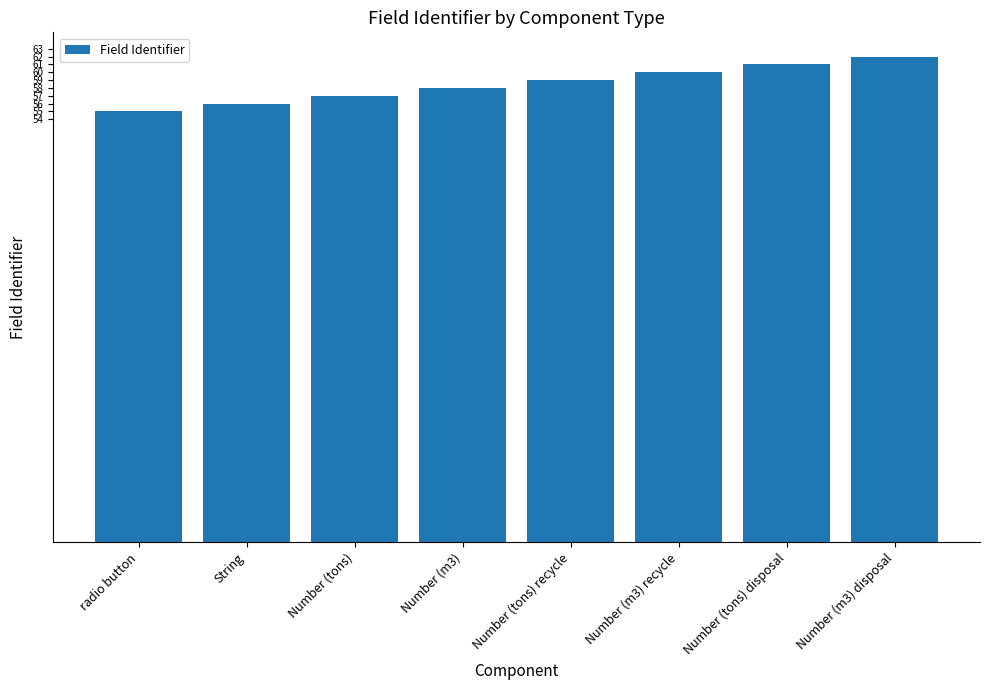

Reading left to right, list all the values displayed in this chart.

55	56	57	58	59	60	61	62